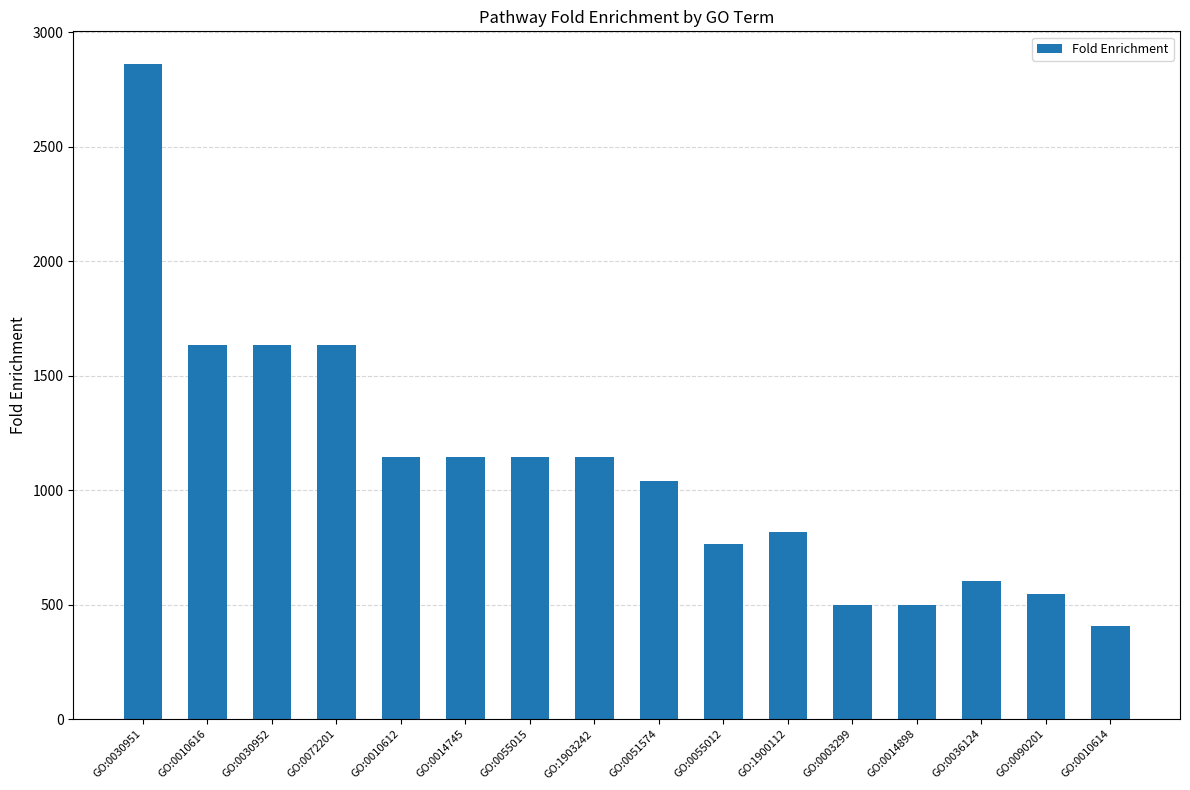

Read the value at GO:0010616.

1634.4